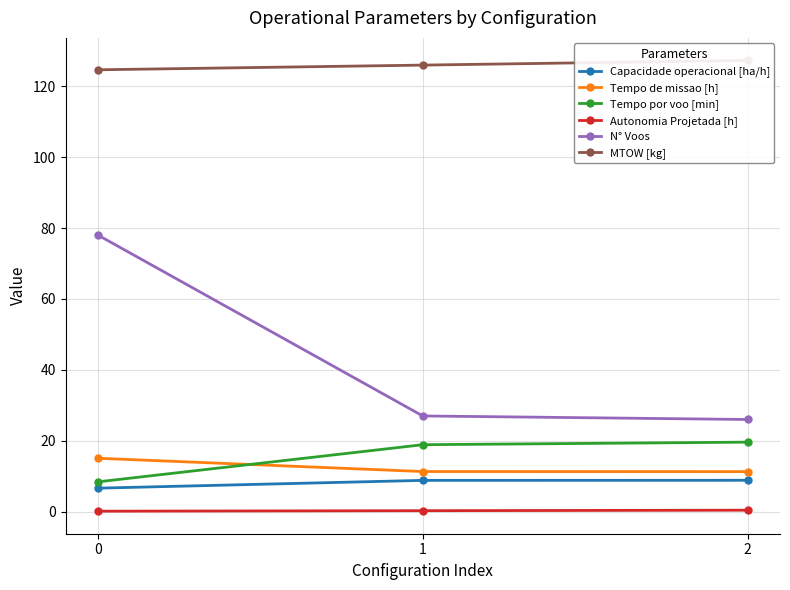

How many lines are shown in the chart?

6